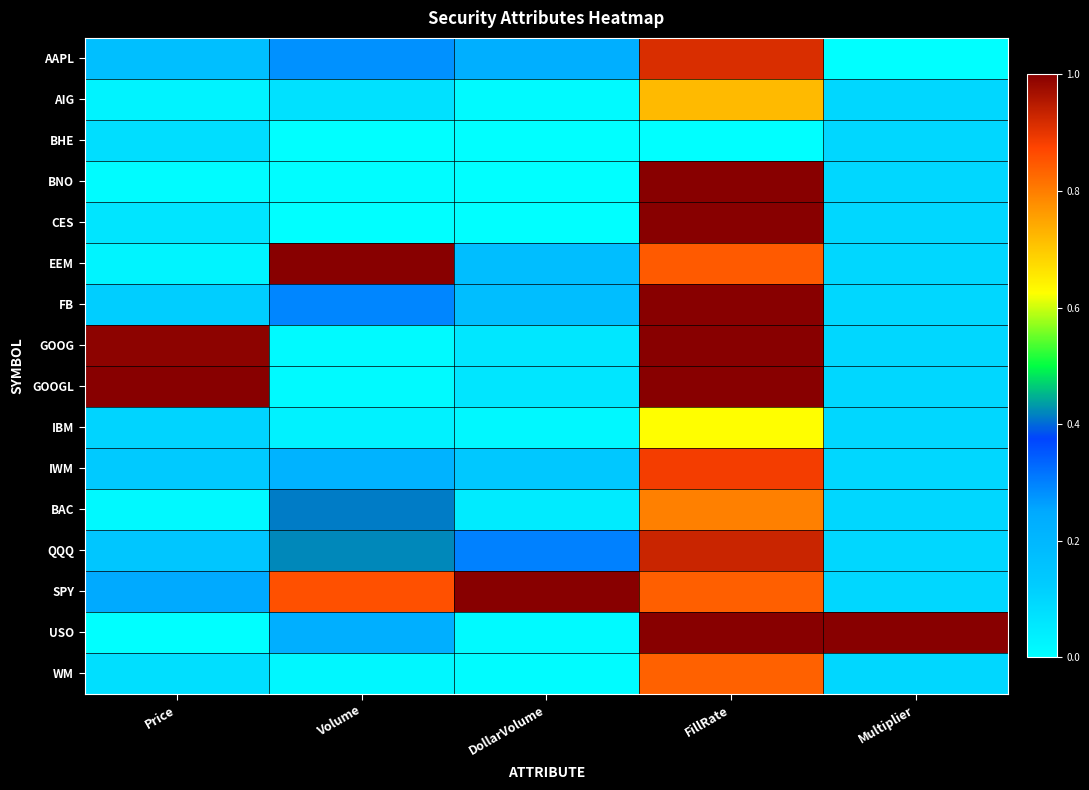

Reading left to right, extract all data points from this chart.

AAPL: Price=0.2	Volume=0.3	DollarVolume=0.2	FillRate=0.9	Multiplier=0.0
AIG: Price=0.0	Volume=0.1	DollarVolume=0.0	FillRate=0.7	Multiplier=0.1
BHE: Price=0.1	Volume=0.0	DollarVolume=0.0	FillRate=0.0	Multiplier=0.1
BNO: Price=0.0	Volume=0.0	DollarVolume=0.0	FillRate=1.0	Multiplier=0.1
CES: Price=0.1	Volume=0.0	DollarVolume=0.0	FillRate=1.0	Multiplier=0.1
EEM: Price=0.0	Volume=1.0	DollarVolume=0.2	FillRate=0.8	Multiplier=0.1
FB: Price=0.1	Volume=0.3	DollarVolume=0.2	FillRate=1.0	Multiplier=0.1
GOOG: Price=1.0	Volume=0.0	DollarVolume=0.1	FillRate=1.0	Multiplier=0.1
GOOGL: Price=1.0	Volume=0.0	DollarVolume=0.1	FillRate=1.0	Multiplier=0.1
IBM: Price=0.1	Volume=0.0	DollarVolume=0.0	FillRate=0.6	Multiplier=0.1
IWM: Price=0.1	Volume=0.2	DollarVolume=0.1	FillRate=0.9	Multiplier=0.1
BAC: Price=0.0	Volume=0.4	DollarVolume=0.0	FillRate=0.8	Multiplier=0.1
QQQ: Price=0.1	Volume=0.4	DollarVolume=0.3	FillRate=0.9	Multiplier=0.1
SPY: Price=0.2	Volume=0.9	DollarVolume=1.0	FillRate=0.8	Multiplier=0.1
USO: Price=0.0	Volume=0.2	DollarVolume=0.0	FillRate=1.0	Multiplier=1.0
WM: Price=0.1	Volume=0.0	DollarVolume=0.0	FillRate=0.8	Multiplier=0.1